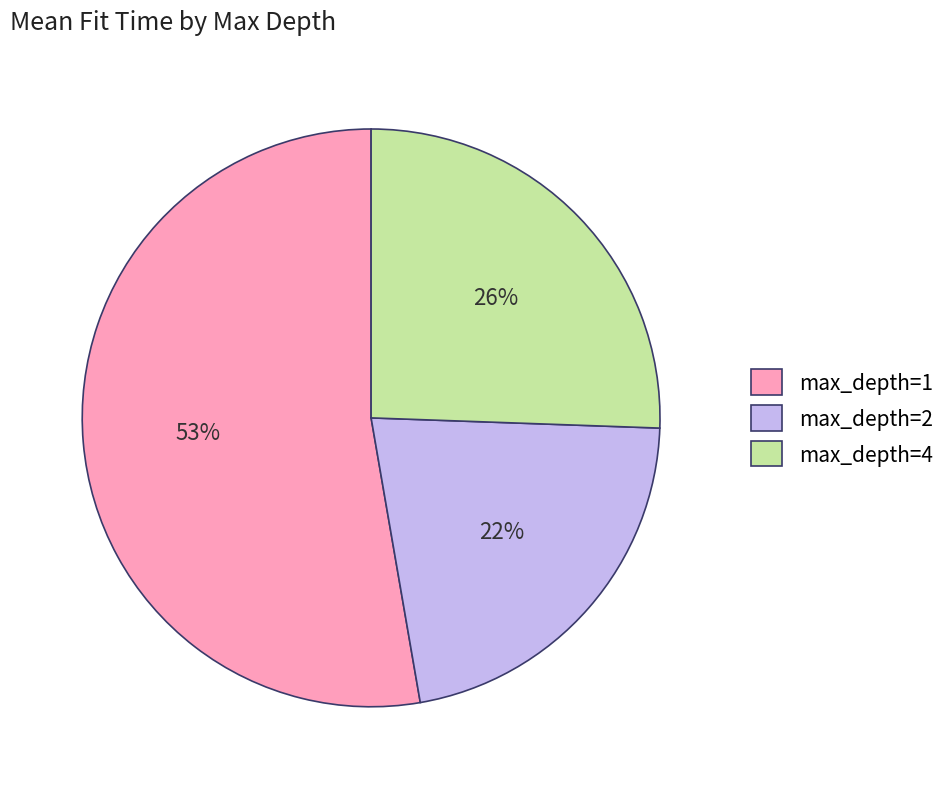

What percentage is the max_depth=2 slice, to the nearest percent?

22%